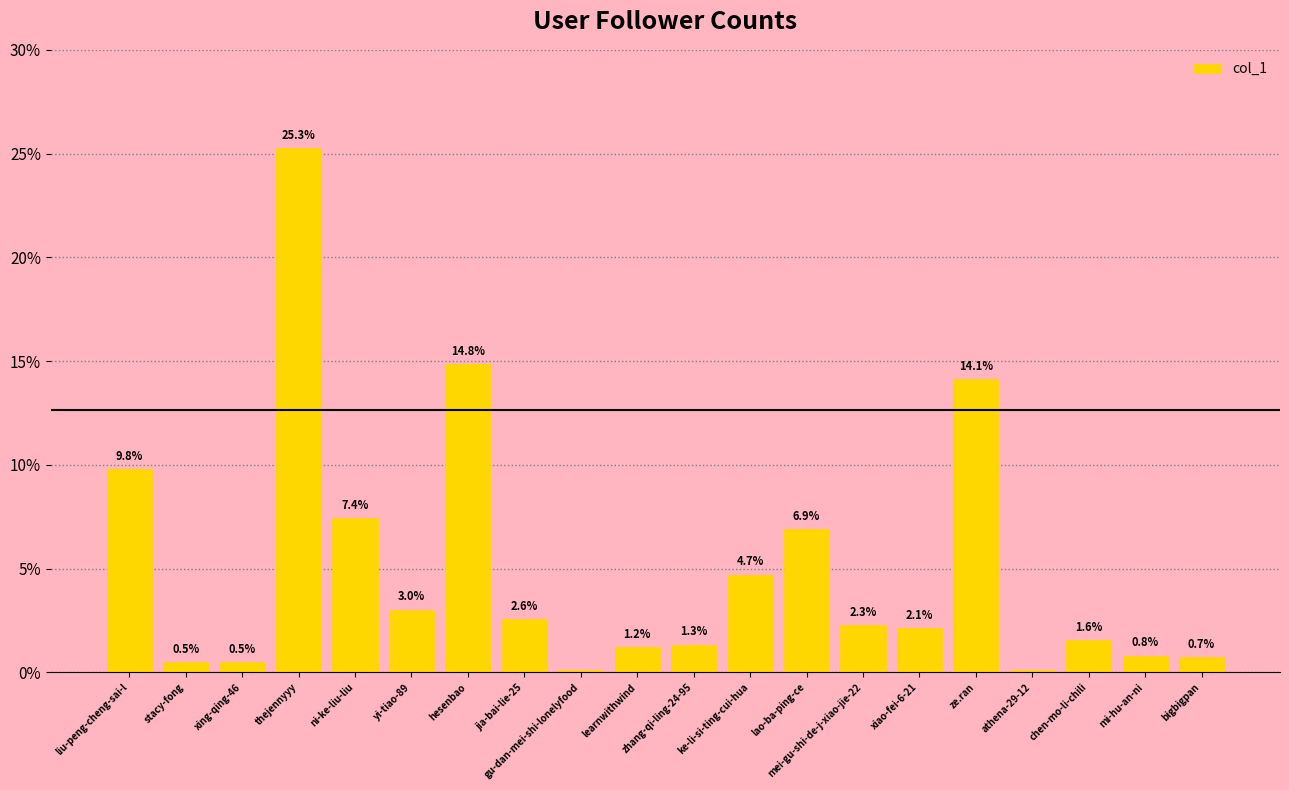

What is the difference between the second highest and minimum values?

14.7